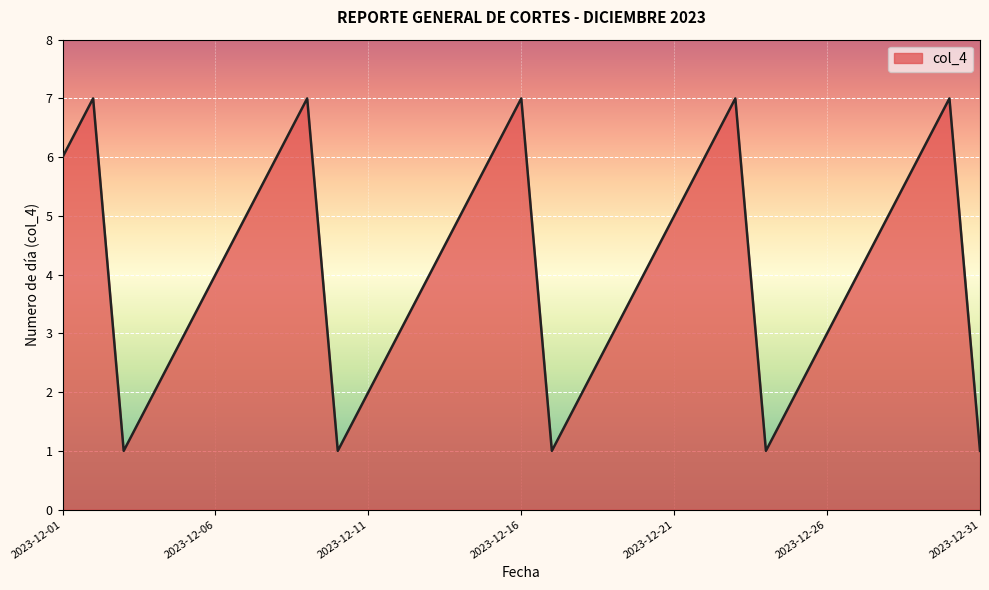

How many values are between 2 and 6?

21